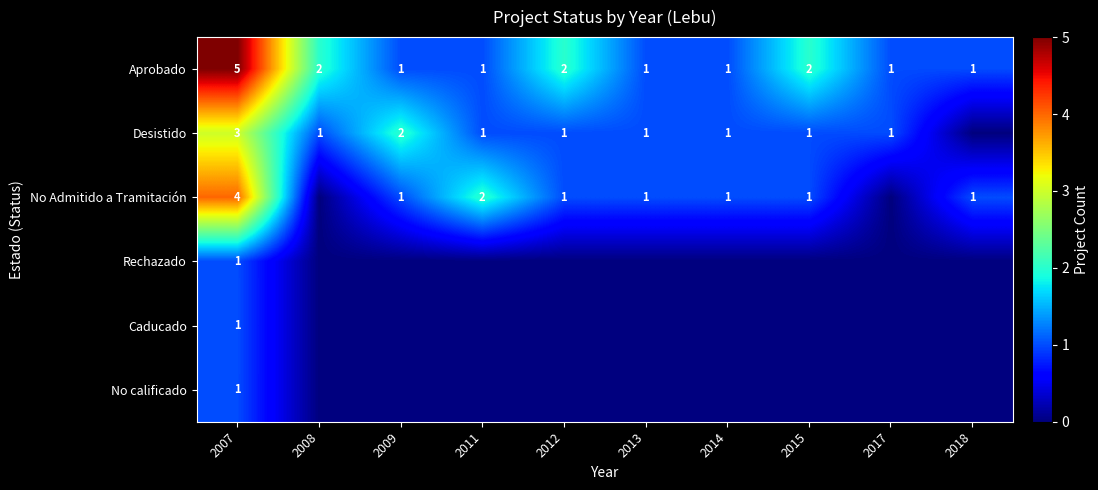

True or false: Aprobado has a value of 1 at 2011.

True